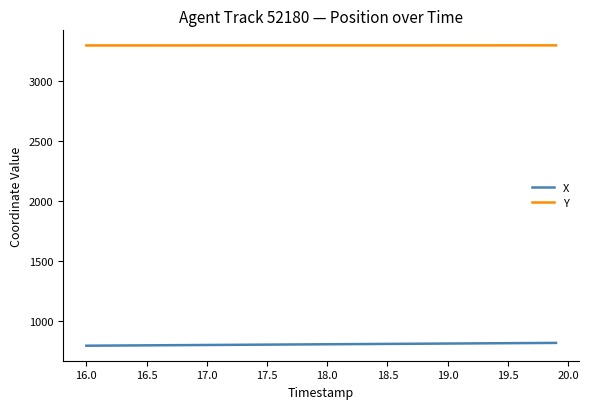

Count the number of data series in this chart.

2